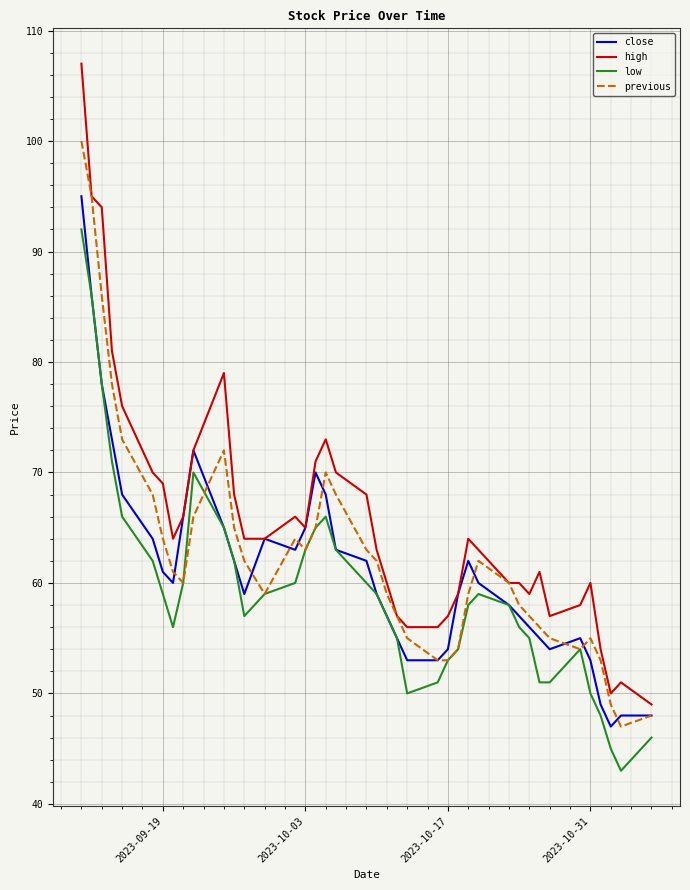

What is the highest value of the close series?

95